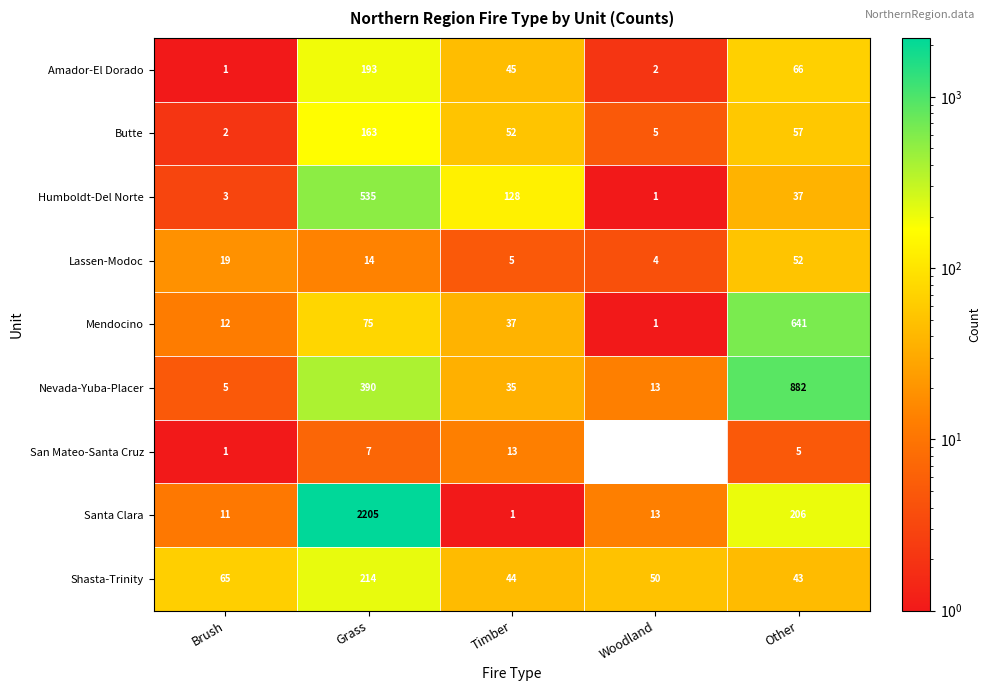

What value does the Shasta-Trinity series have at Timber?

44